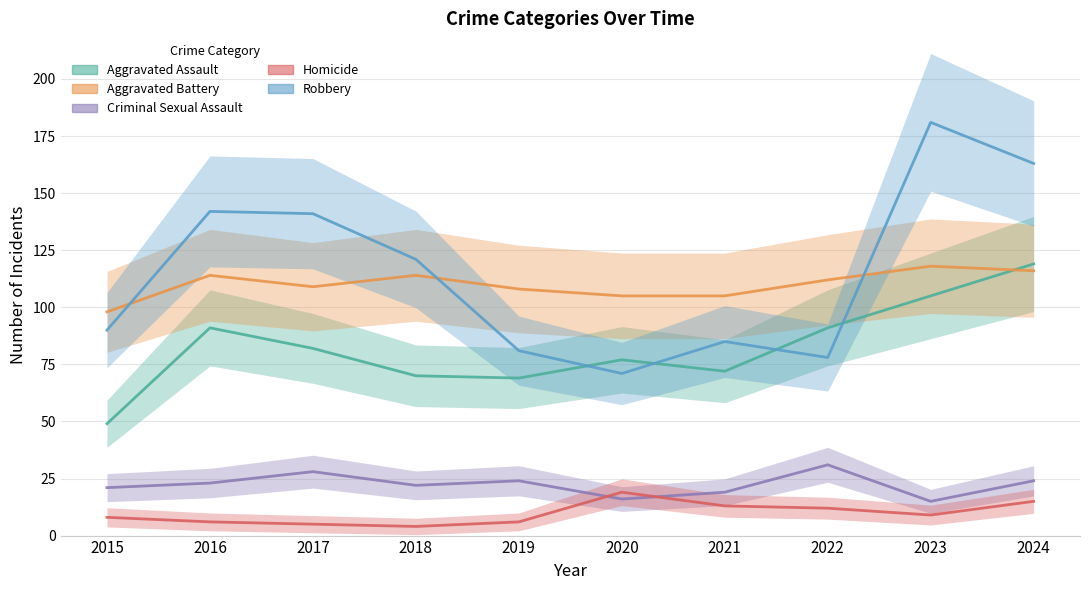

How many data points in Homicide are above 9?

4